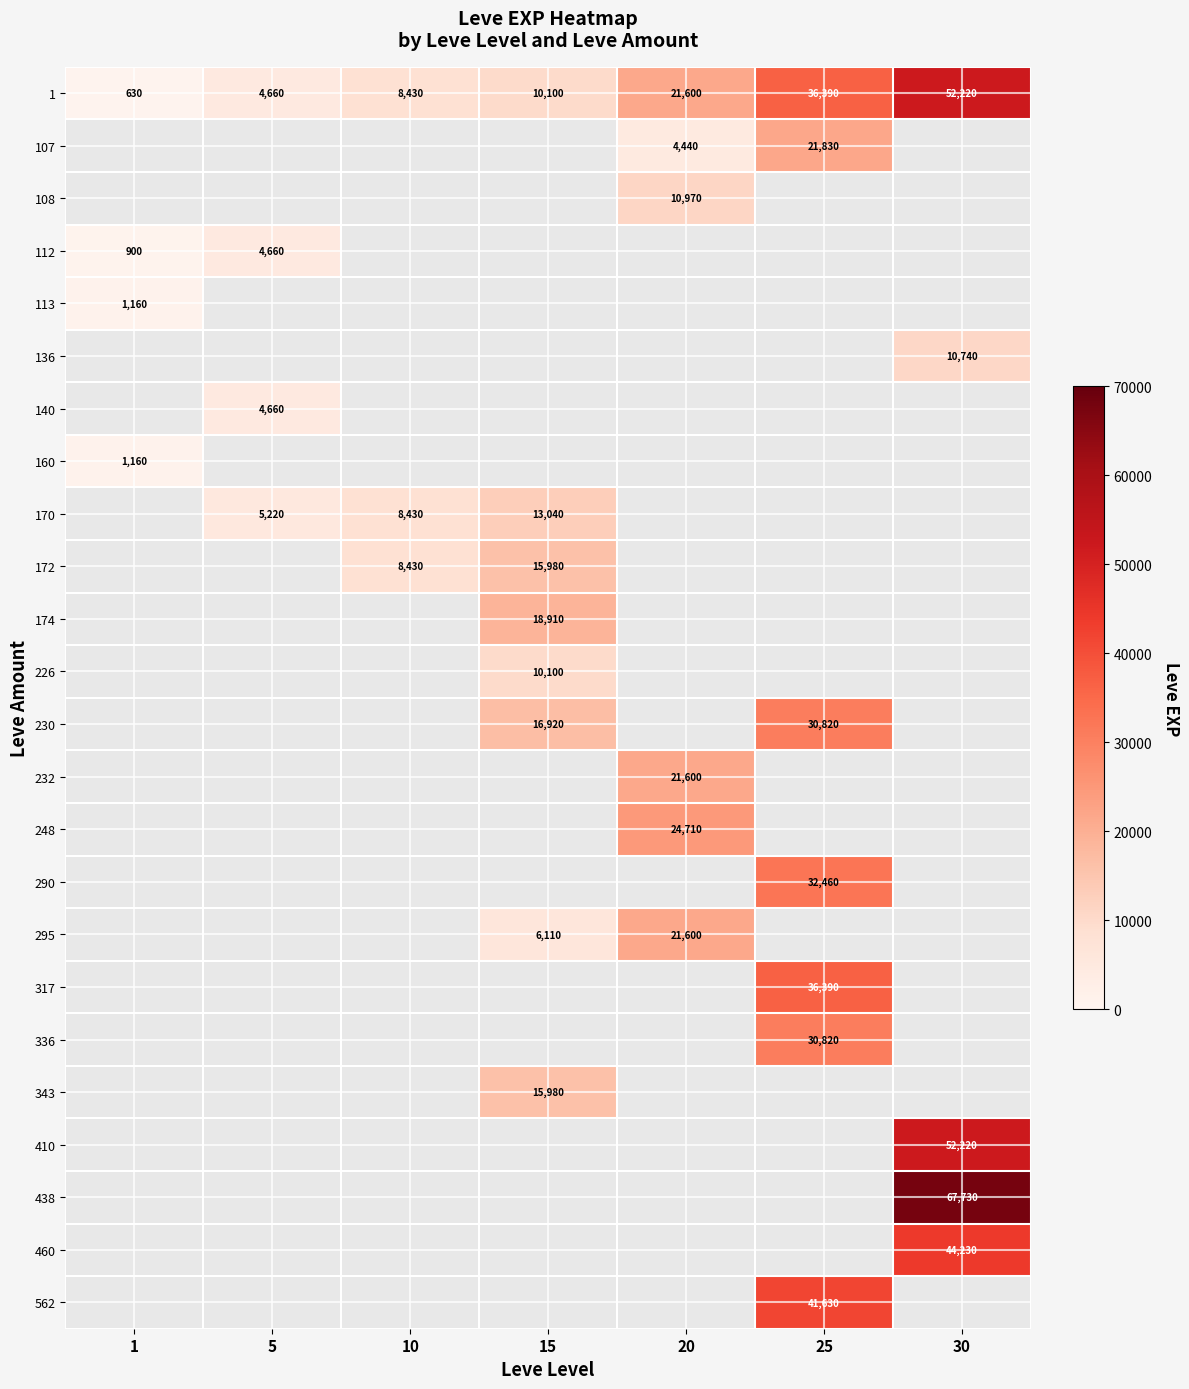

The value of 170 at 15 is 13040. True or false?

True